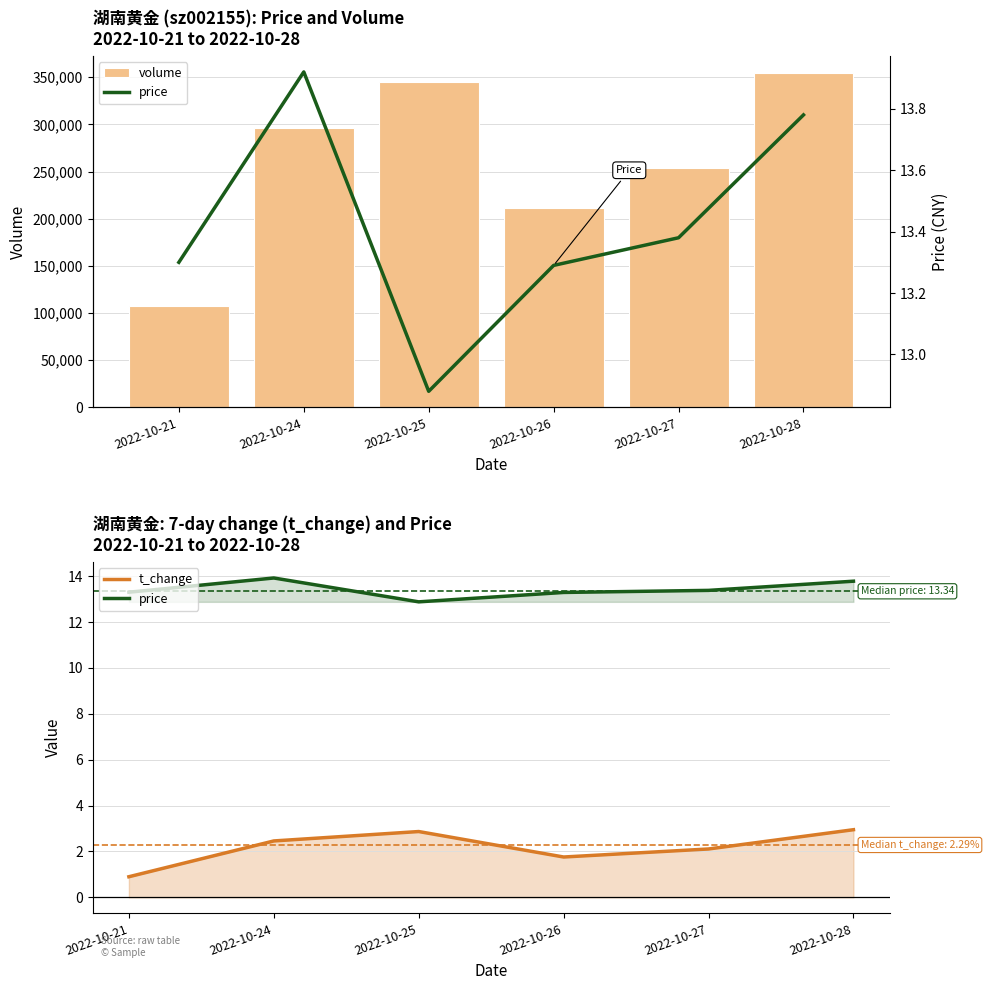

At which label is volume closest to 231233?

2022-10-26